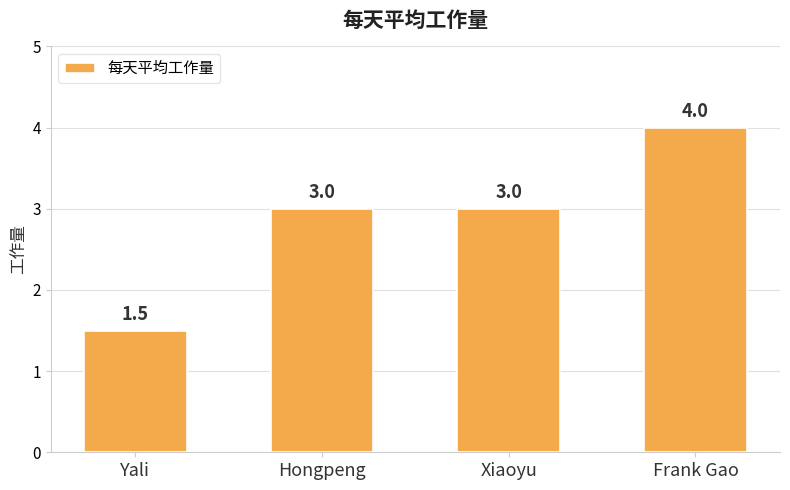

What is the ratio of the value at Hongpeng to the value at Yali?

2.0